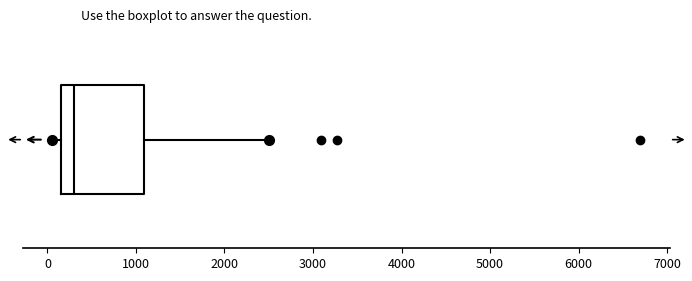

Transcribe this box plot: give where the median line is, the range the box spans, and where the two whiskers end, as read against the x-axis. The values are not printed on the chart, so give them approximately, as read against the axis.

median 300, box 200 to 1100, whiskers 100 to 2500